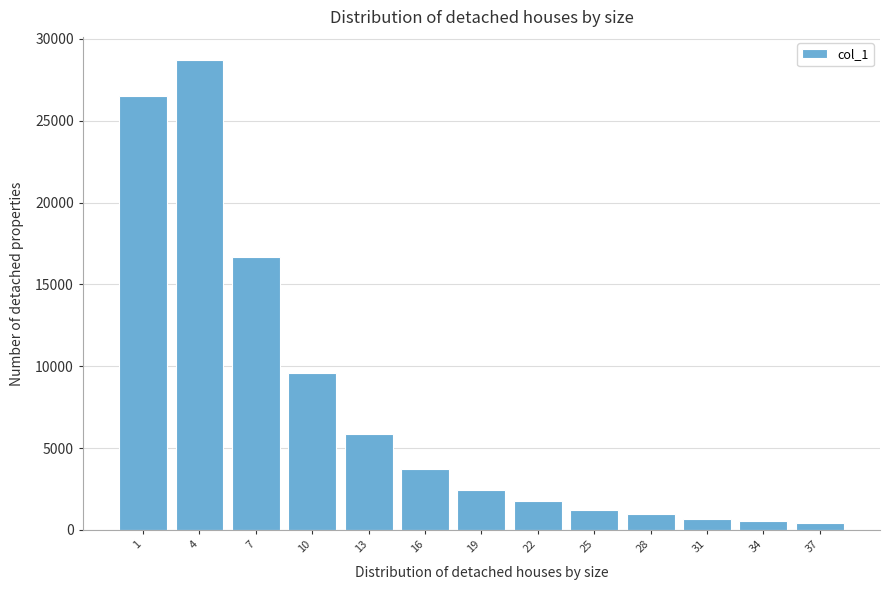

Reading left to right, extract all data points from this chart.

1=26488	4=28682	7=16672	10=9572	13=5848	16=3730	19=2465	22=1757	25=1244	28=955	31=694	34=547	37=409